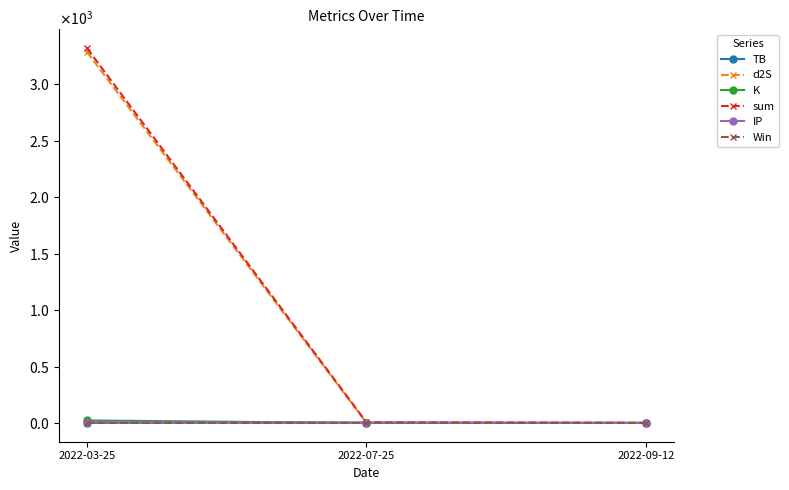

Does the chart have visible grid lines?

No